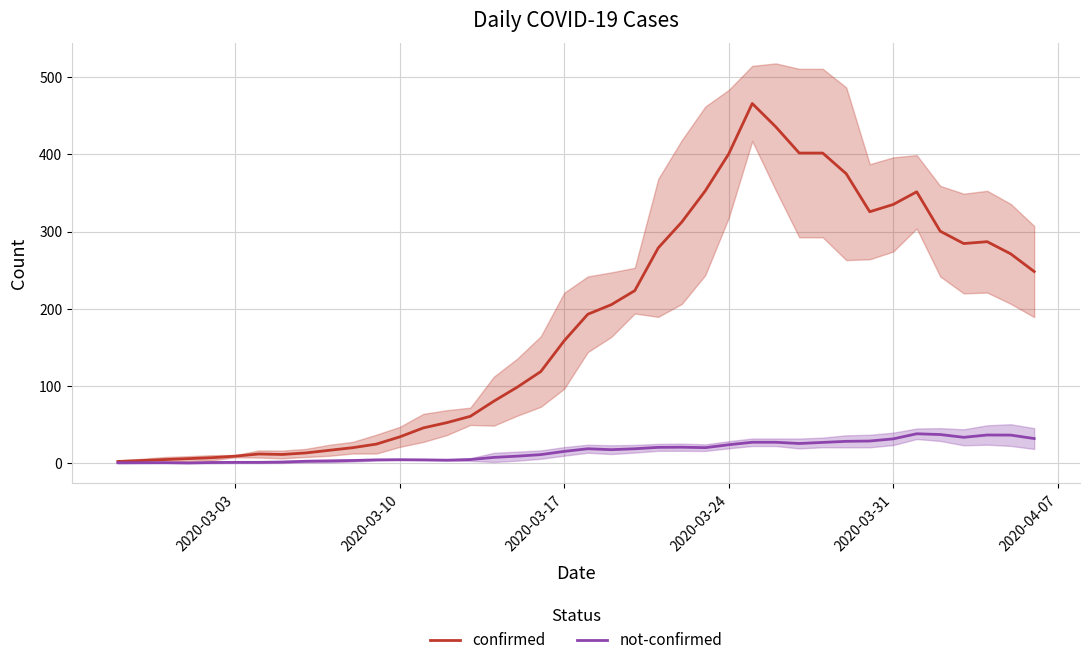

What is the highest value of the not-confirmed series?

38.2